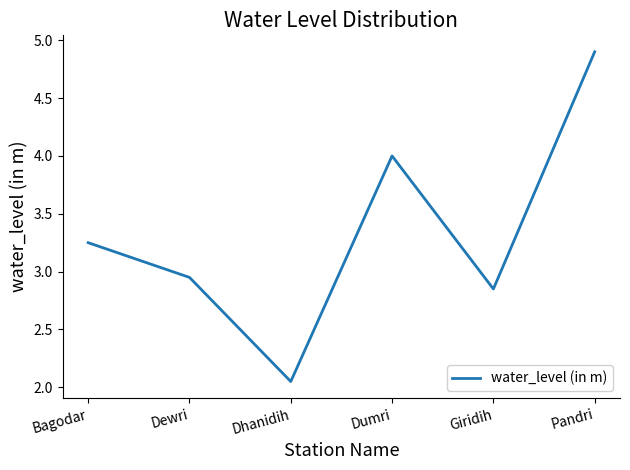

Between Giridih and Pandri, which is larger?

Pandri